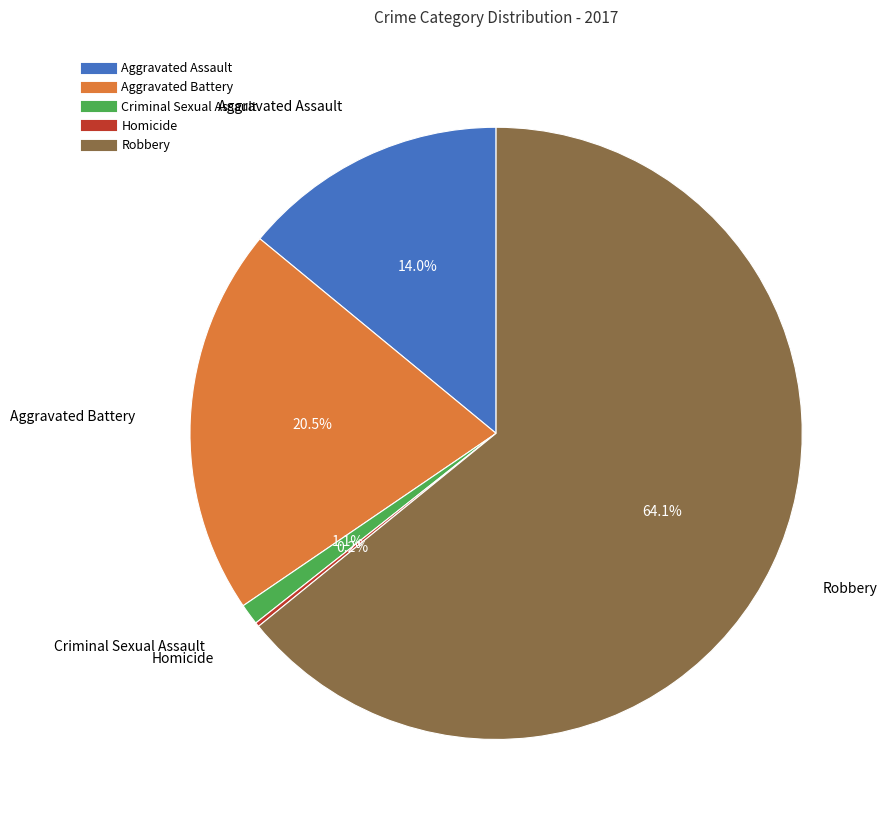

To the nearest percent, what is the combined percentage of Aggravated Battery and Aggravated Assault?

35%